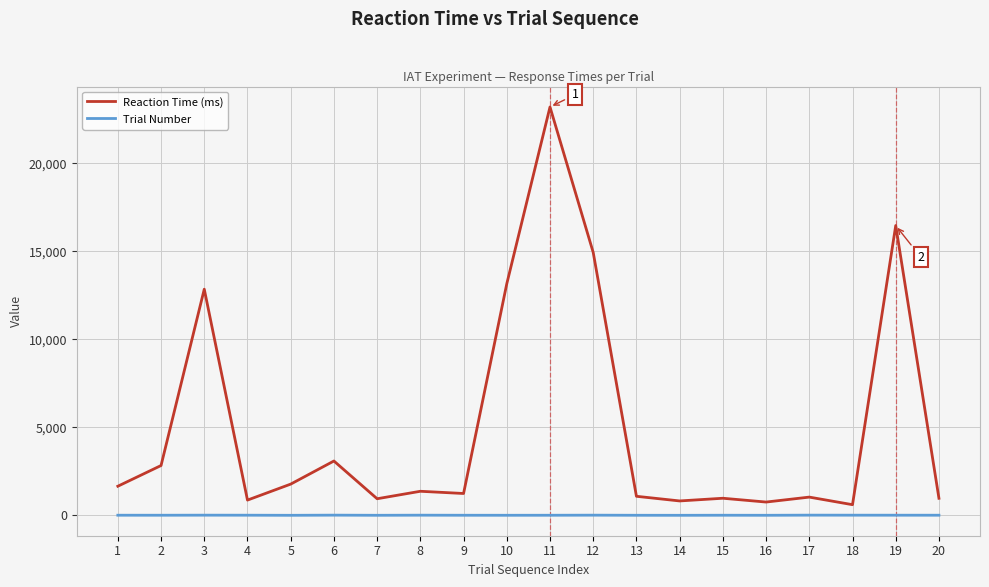

What is the difference between the second highest and second lowest values in the Reaction Time (ms) series?

15709